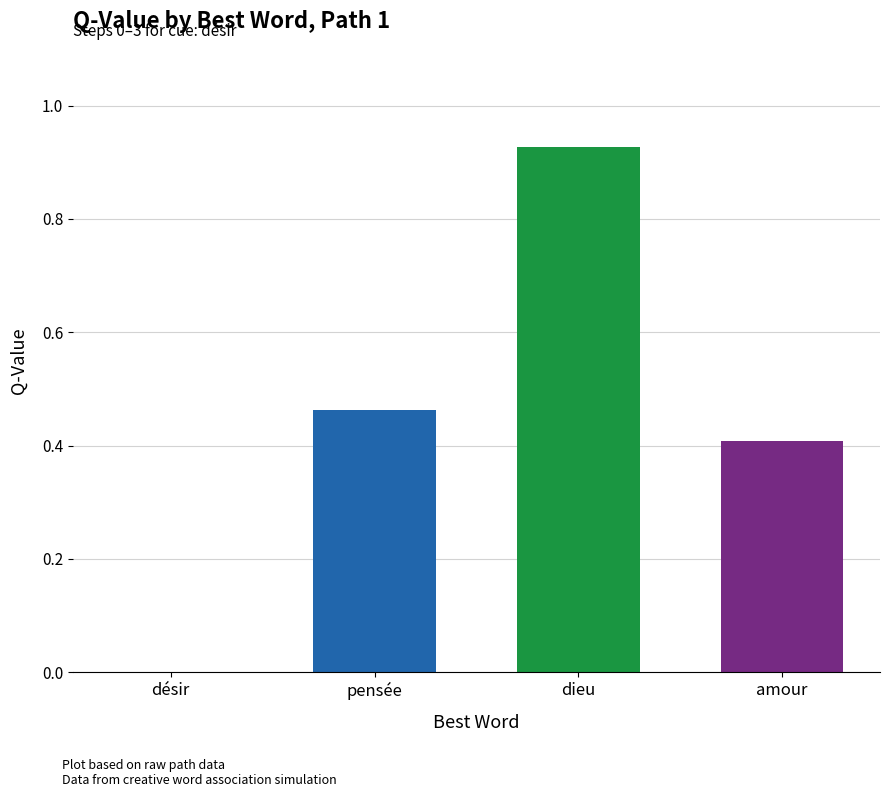

What is the smallest value displayed?

0.4